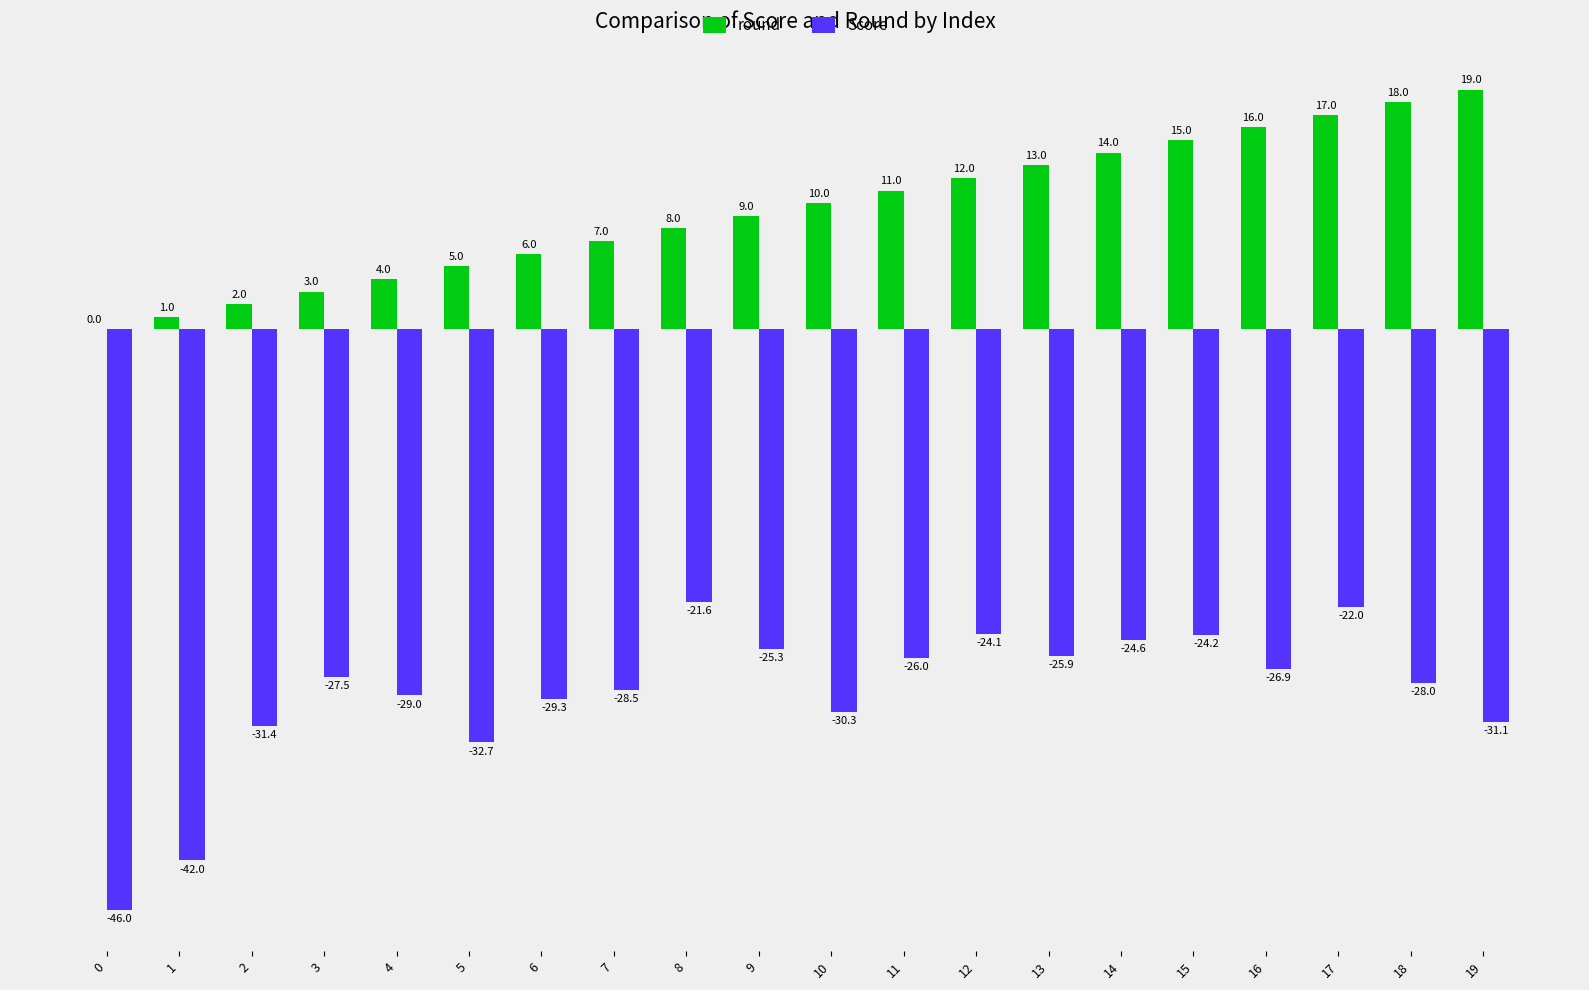

Is it true that Score equals -17.4 at 5?

False